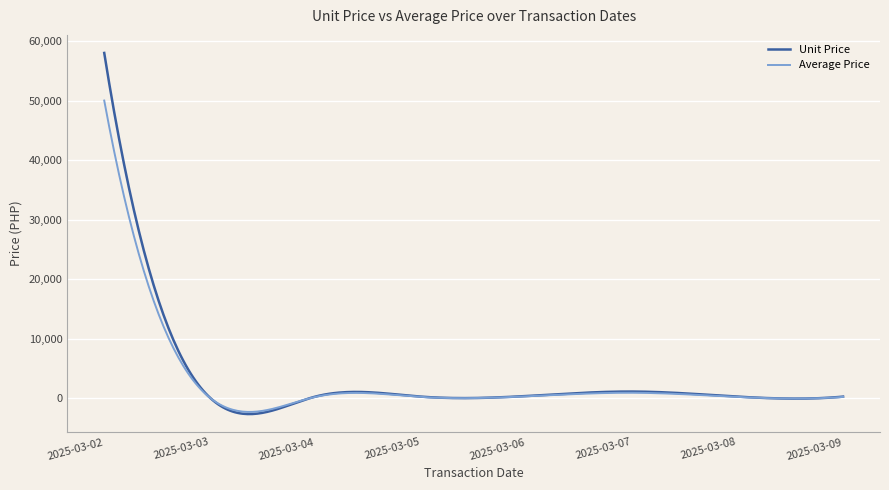

Which series has the widest spread of values?

Unit Price